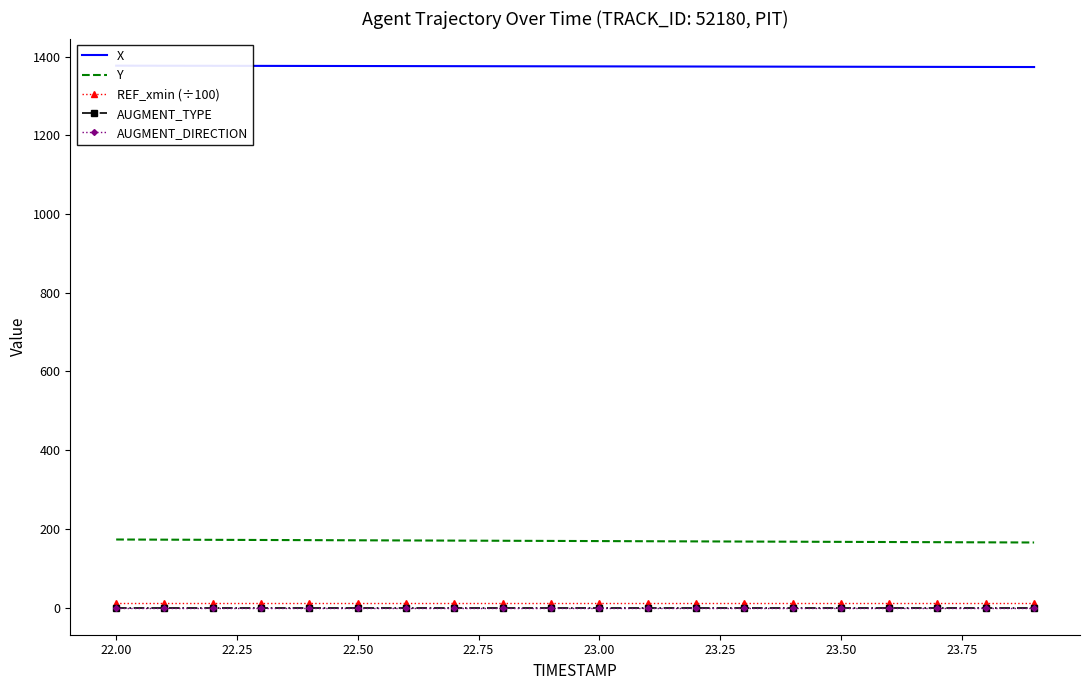

What are all the series names shown in the legend?

X, Y, REF_xmin (÷100), AUGMENT_TYPE, AUGMENT_DIRECTION